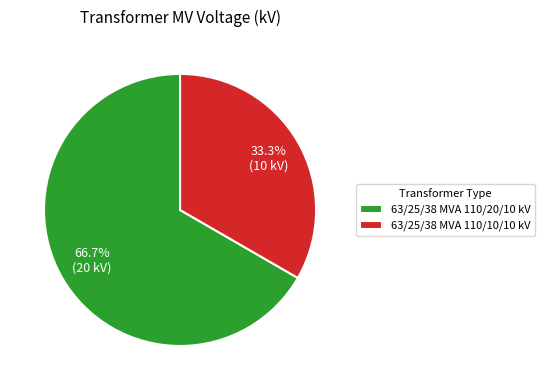

How much of the chart is everything except 63/25/38 MVA 110/10/10 kV?

66.7%